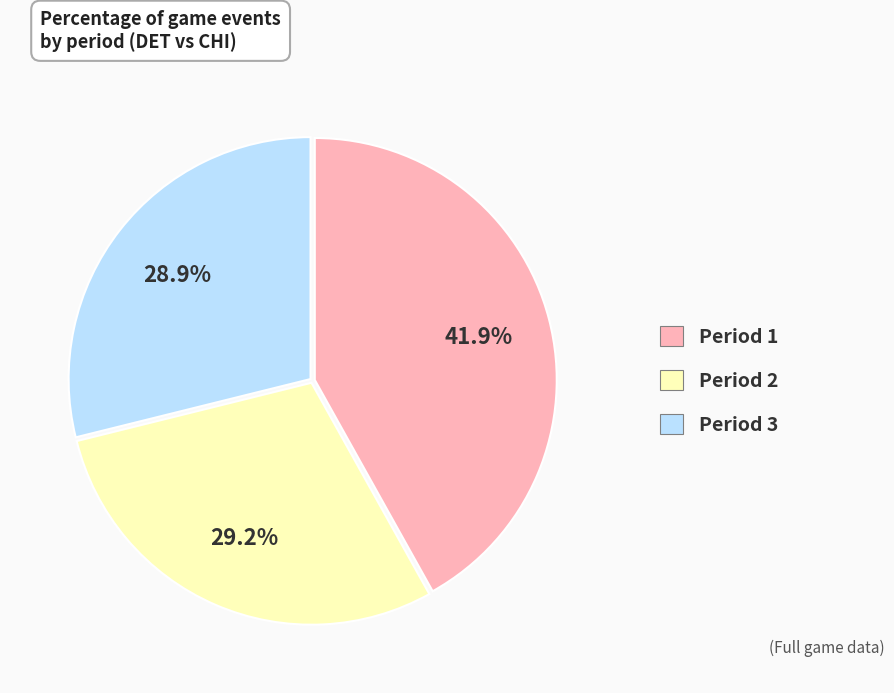

What is the largest slice in the pie chart?

Period 1